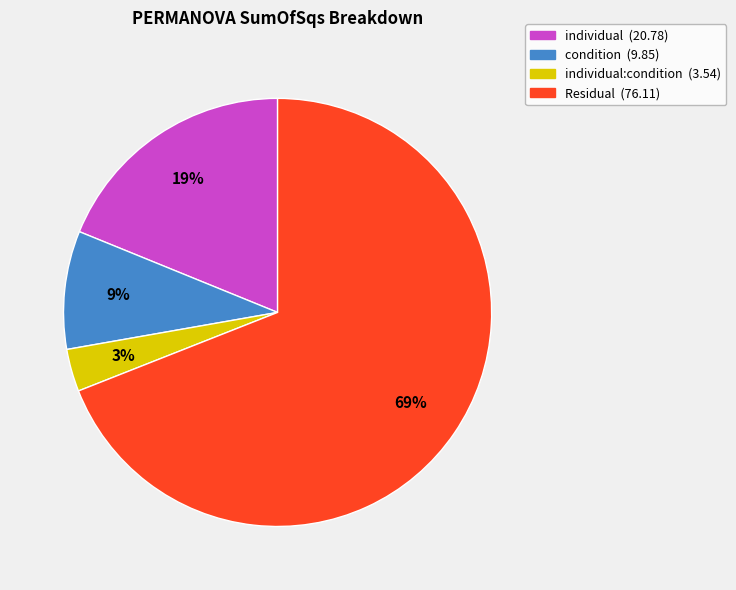

What percentage is the individual:condition (3.54) slice, to the nearest percent?

3%